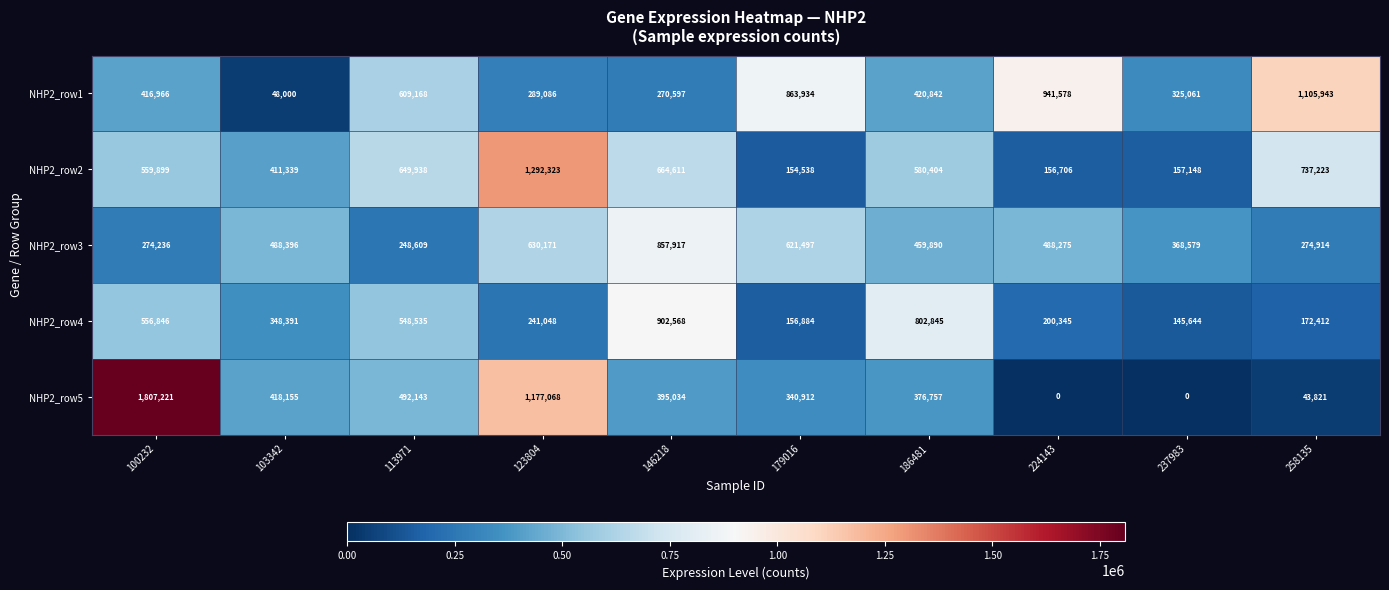

The NHP2_row3 series shows 248609 at 113971. True or false?

True